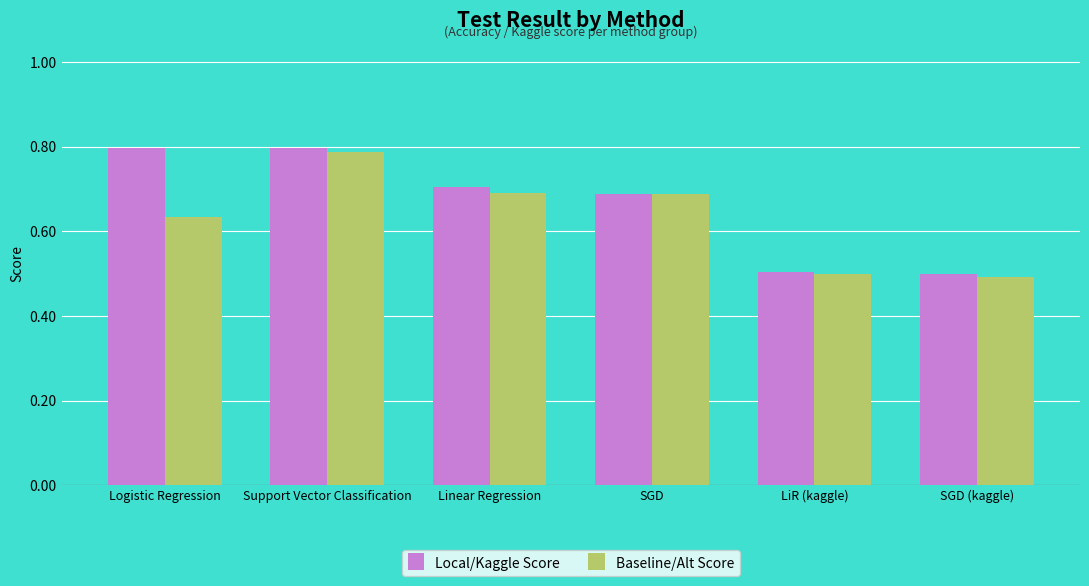

Which series has the largest range (max minus min)?

Local/Kaggle Score